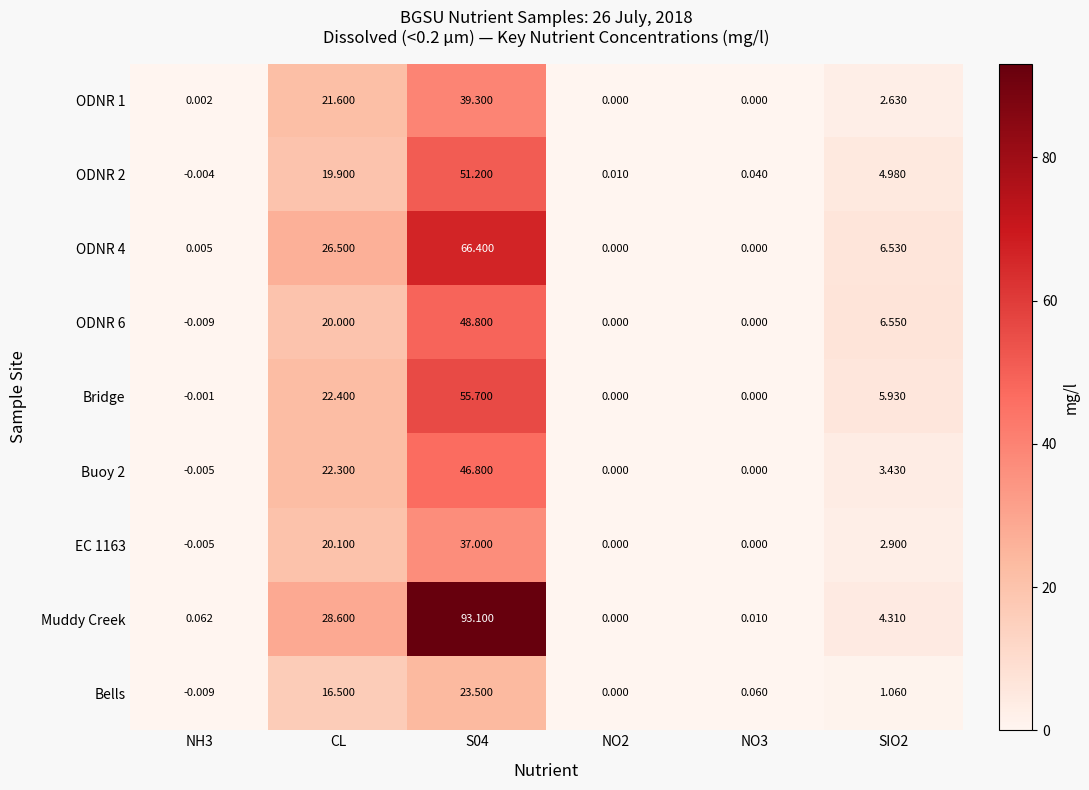

Which series has the largest total across all categories?

Muddy Creek